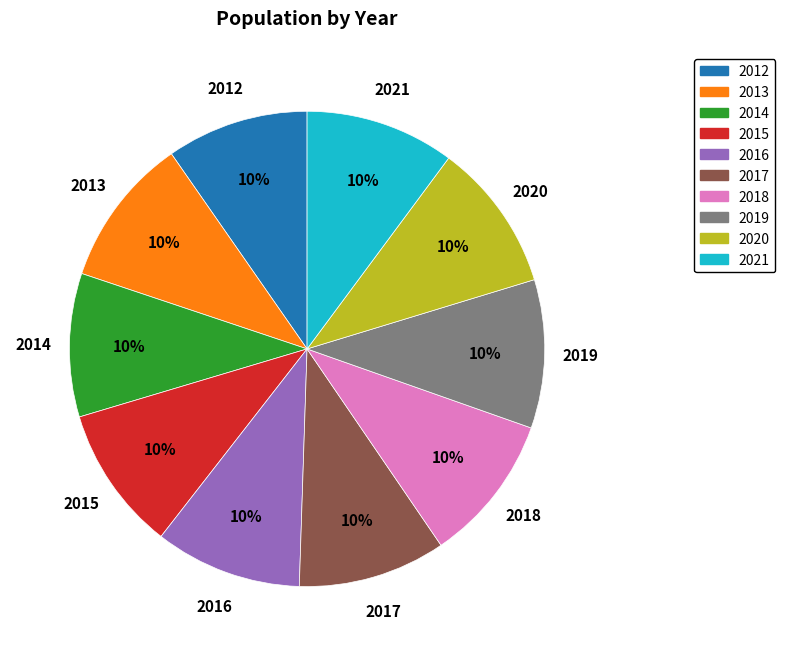

Does any single category account for the majority?

No